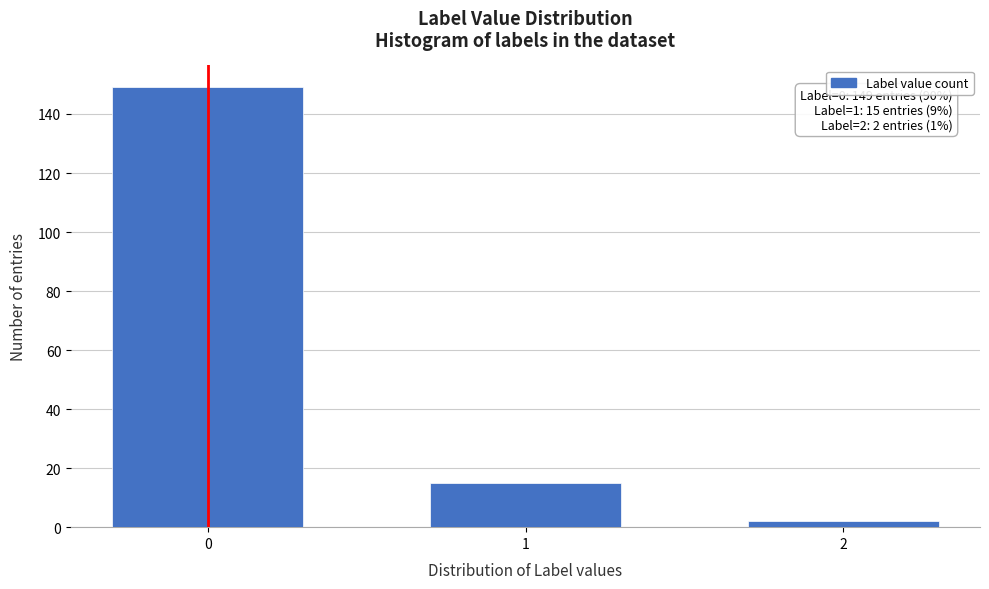

Reading right to left, transcribe all the data shown in this chart.

2=2	1=15	0=149